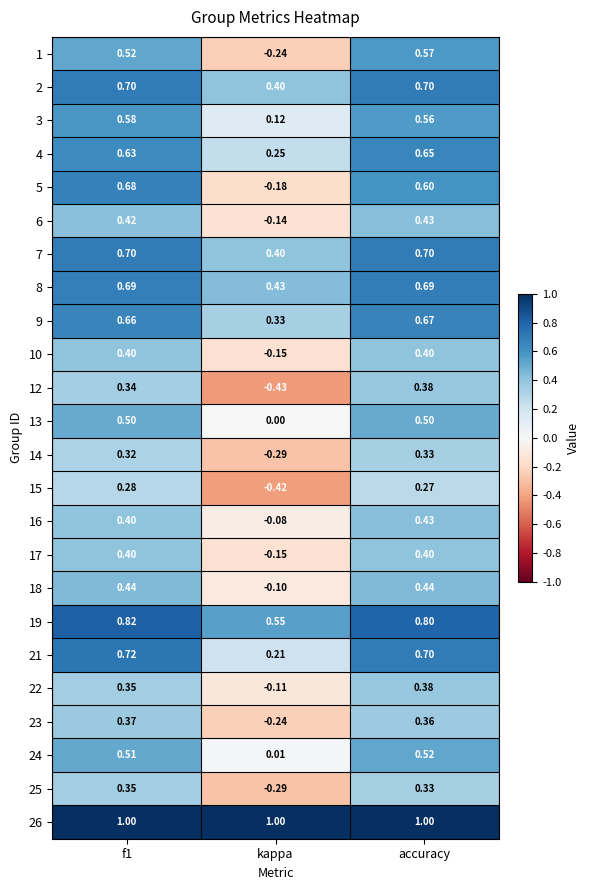

At which label is 24 closest to 0?

kappa